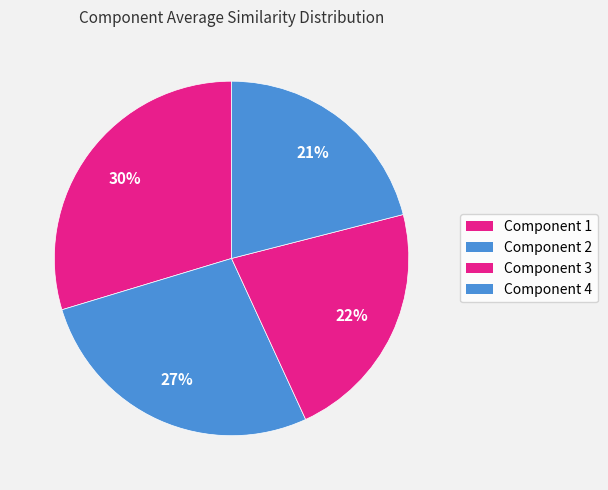

True or false: Component 4 accounts for 21% of the total.

True